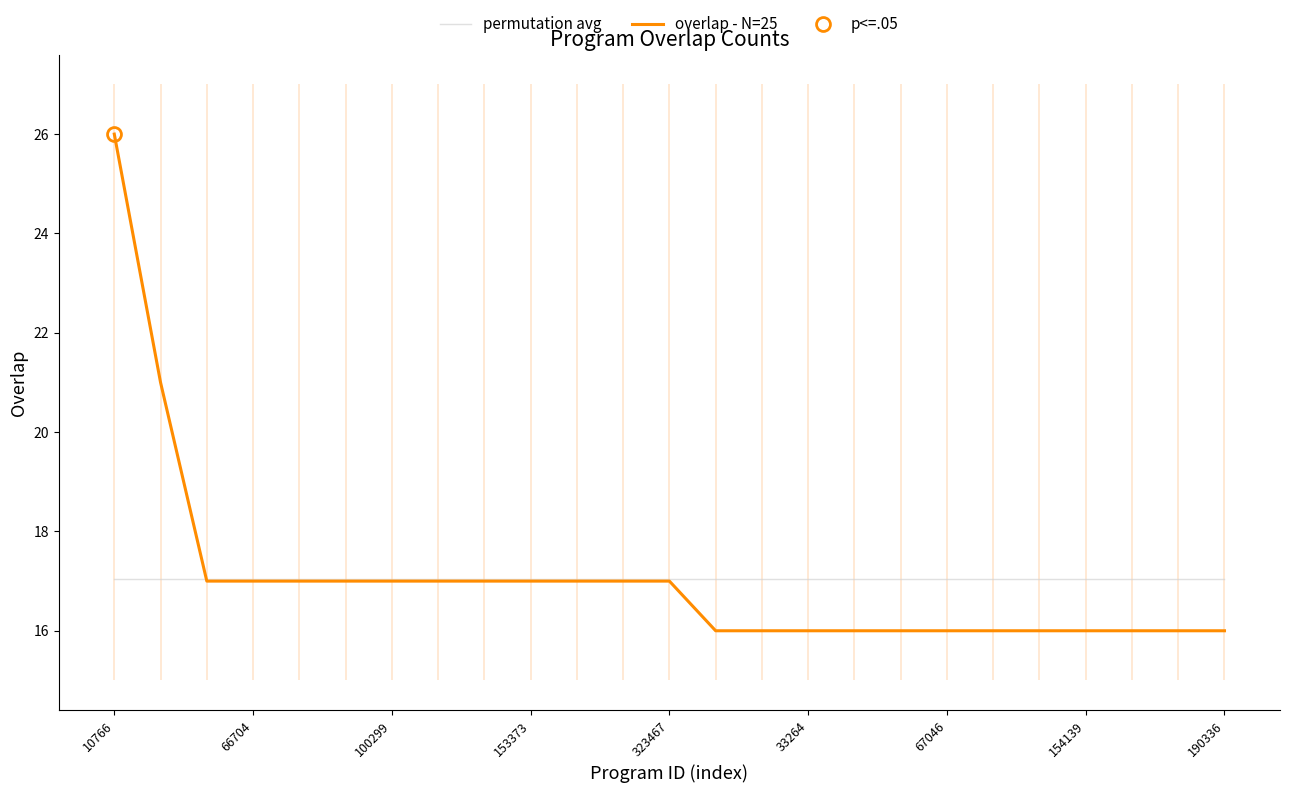

Count the number of categories in the chart.

25